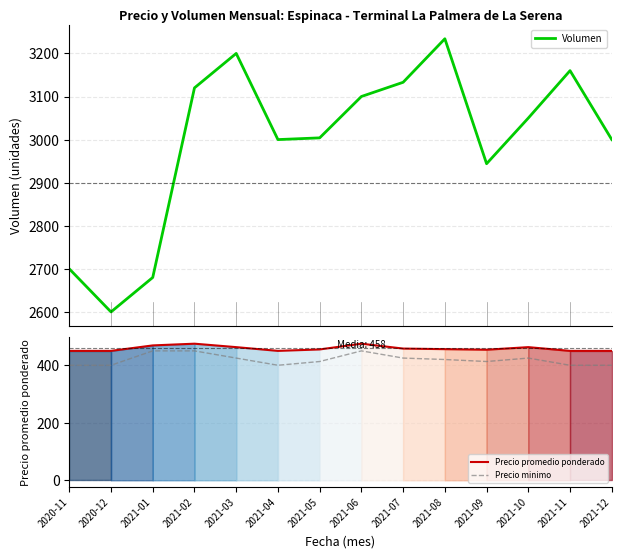

At which category does the chart reach its minimum across all series?

2020-11